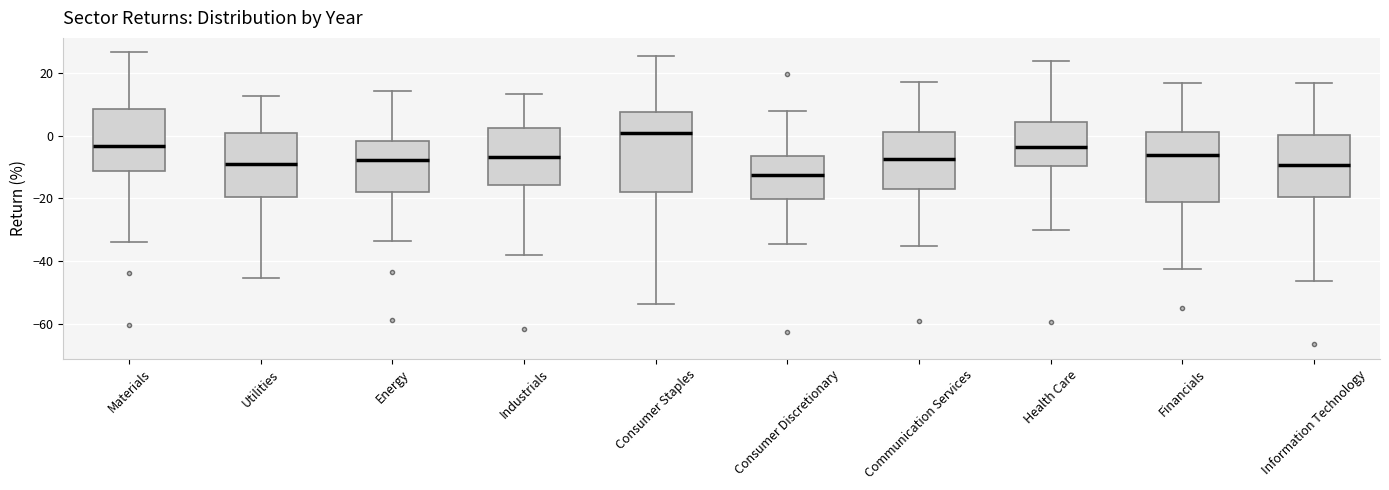

Where does the median line of the box for Industrials sit on the y-axis? The values are not printed on the chart, so give them approximately, as read against the axis.

-6